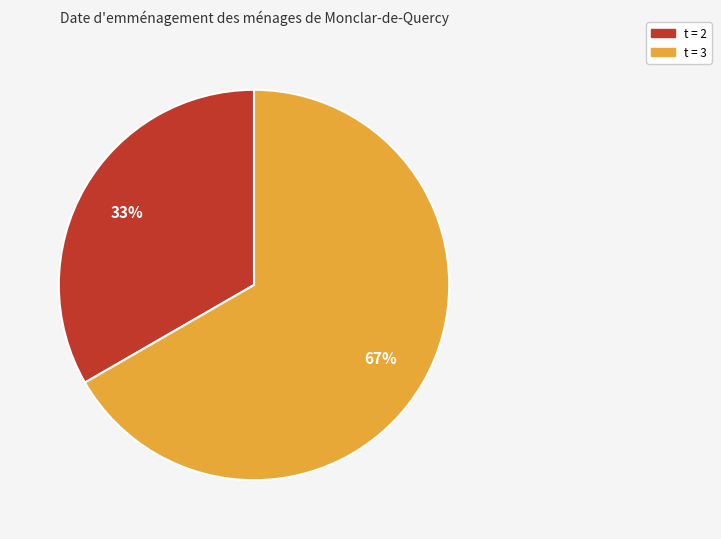

Does any single category account for the majority?

Yes